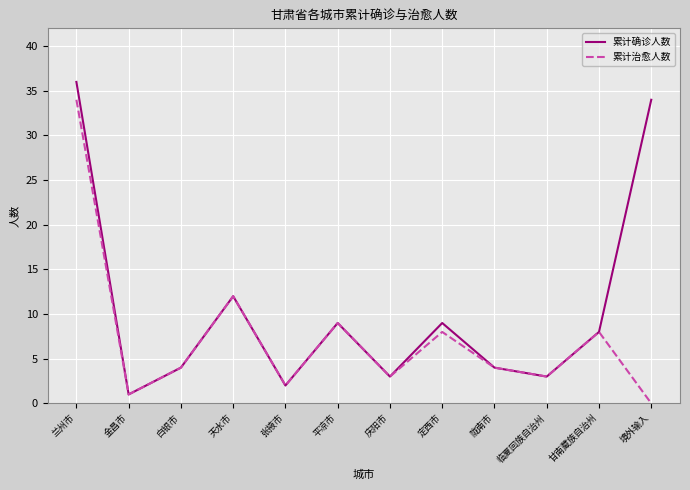

Rank the series by their average value, from lowest to highest.

累计治愈人数, 累计确诊人数